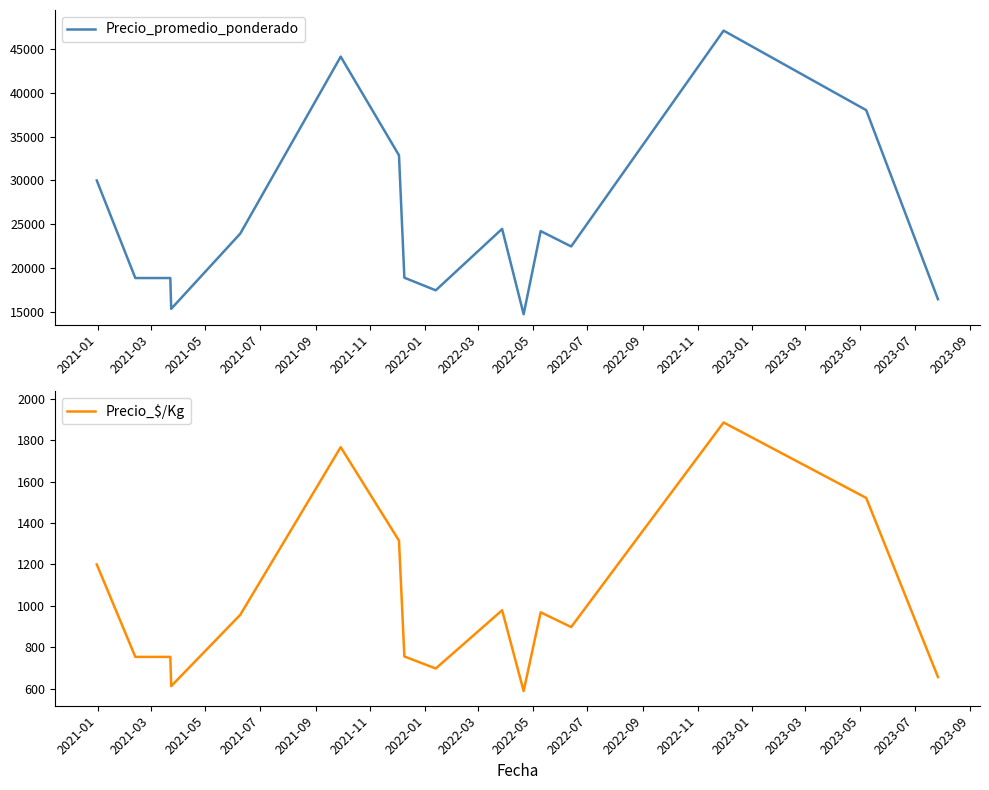

What is the sum of all Precio_$/Kg values?

16311